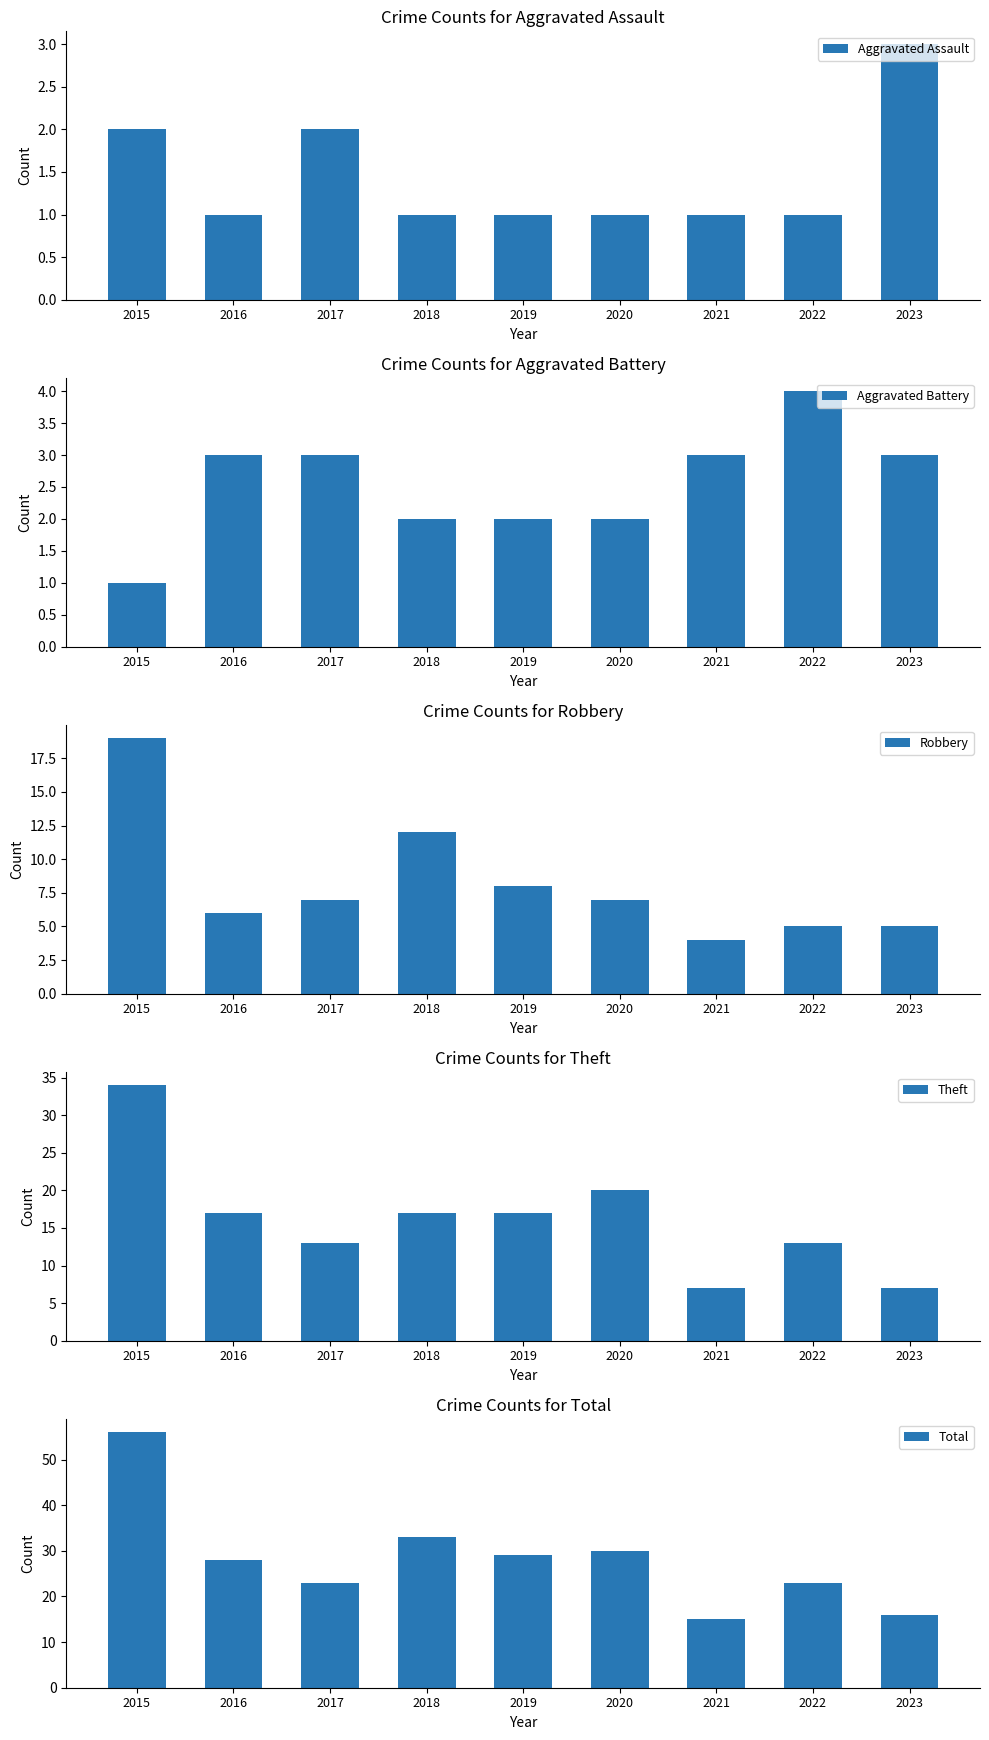

Is it true that Aggravated Assault equals 4 at 2017?

False